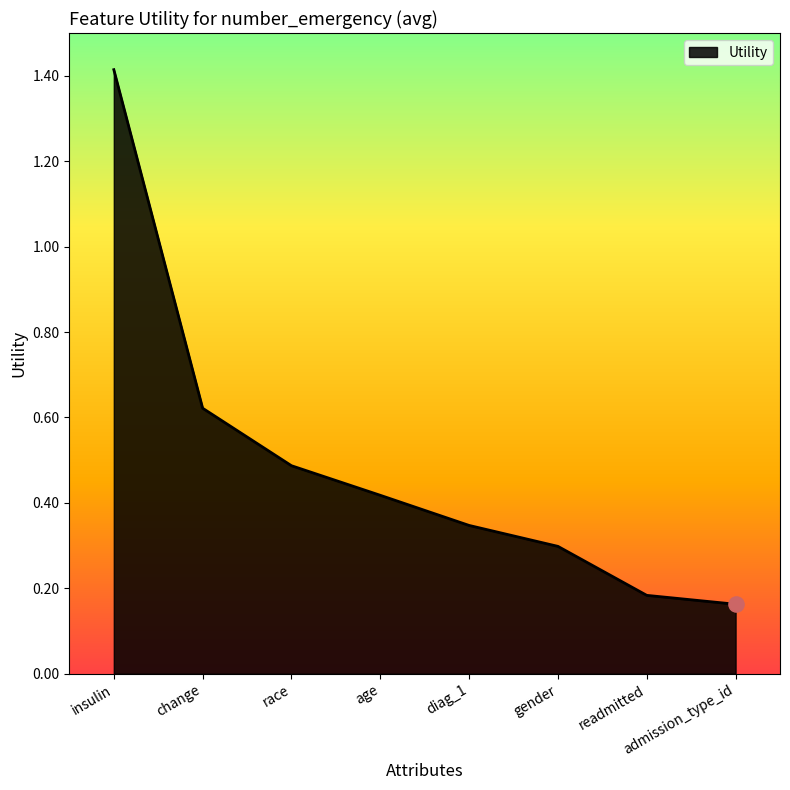

Which has a higher value, change or age?

change